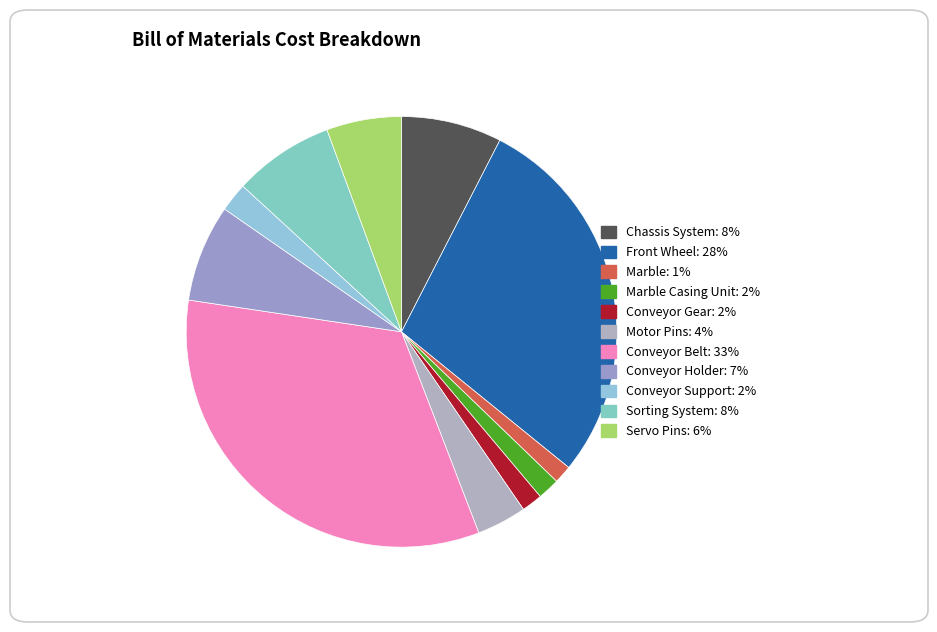

How many segments does this pie chart have?

11